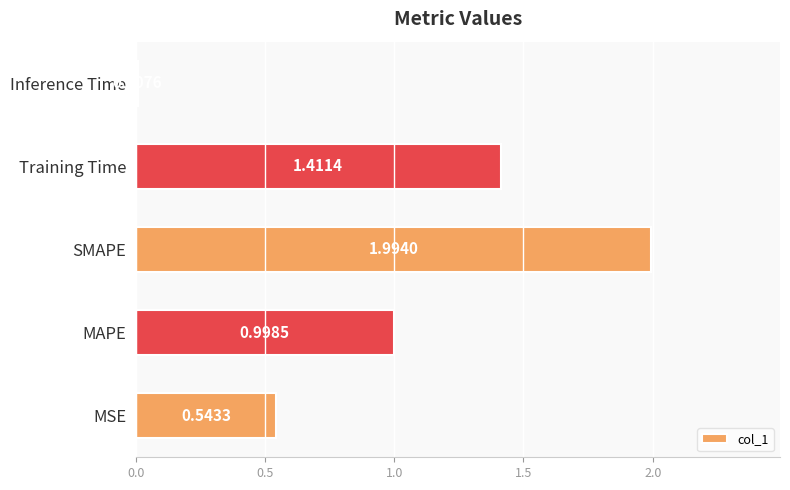

Rank the categories by value from highest to lowest.

SMAPE, Training Time, MAPE, MSE, Inference Time